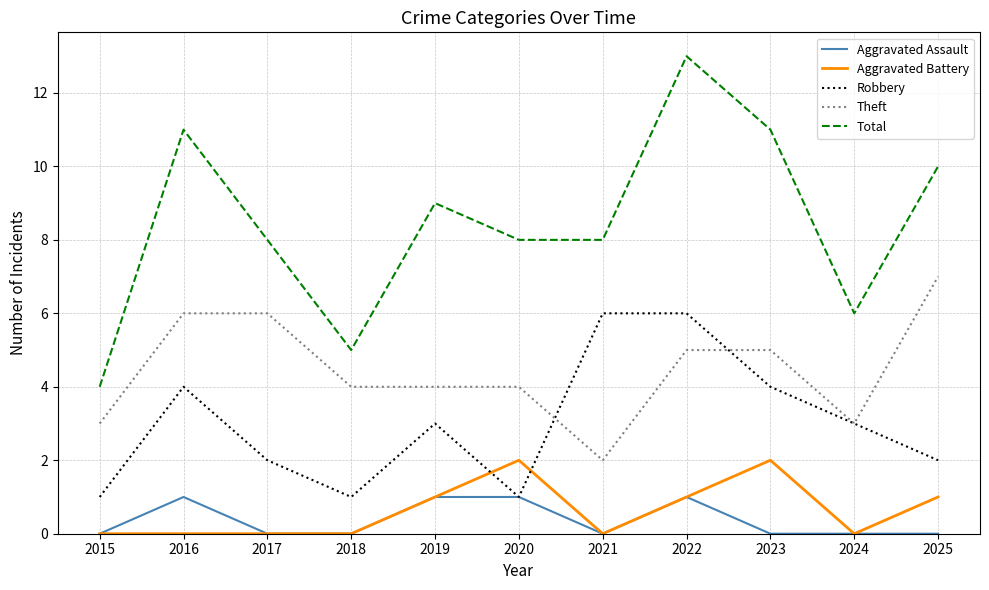

What is the difference between the maximum and minimum values in the Aggravated Assault series?

1